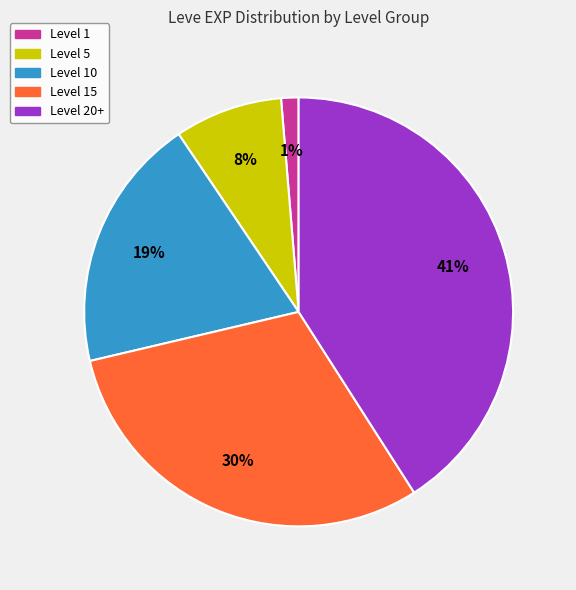

How many slices are in this pie chart?

5